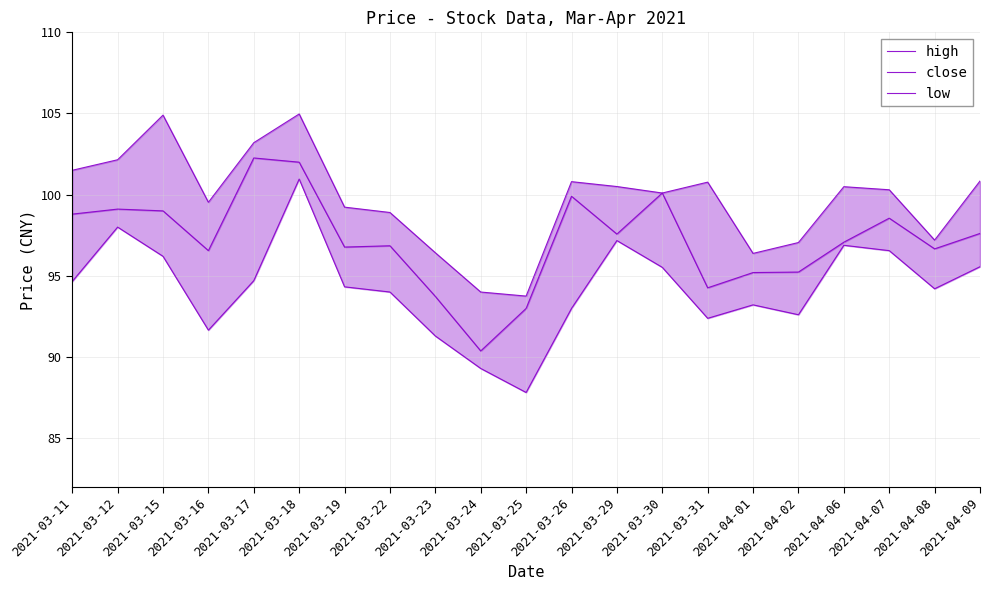

At which label does high first exceed 100?

2021-03-11